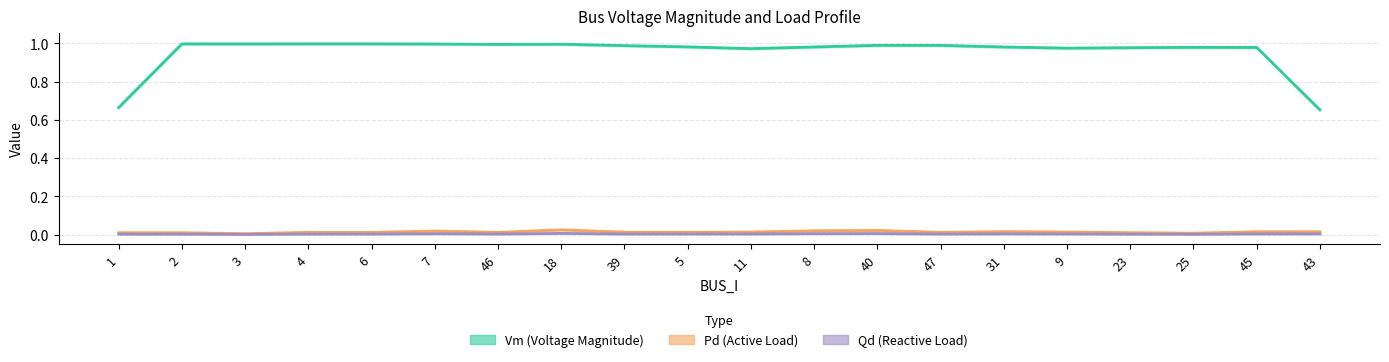

True or false: Pd and Qd intersect in this chart.

False